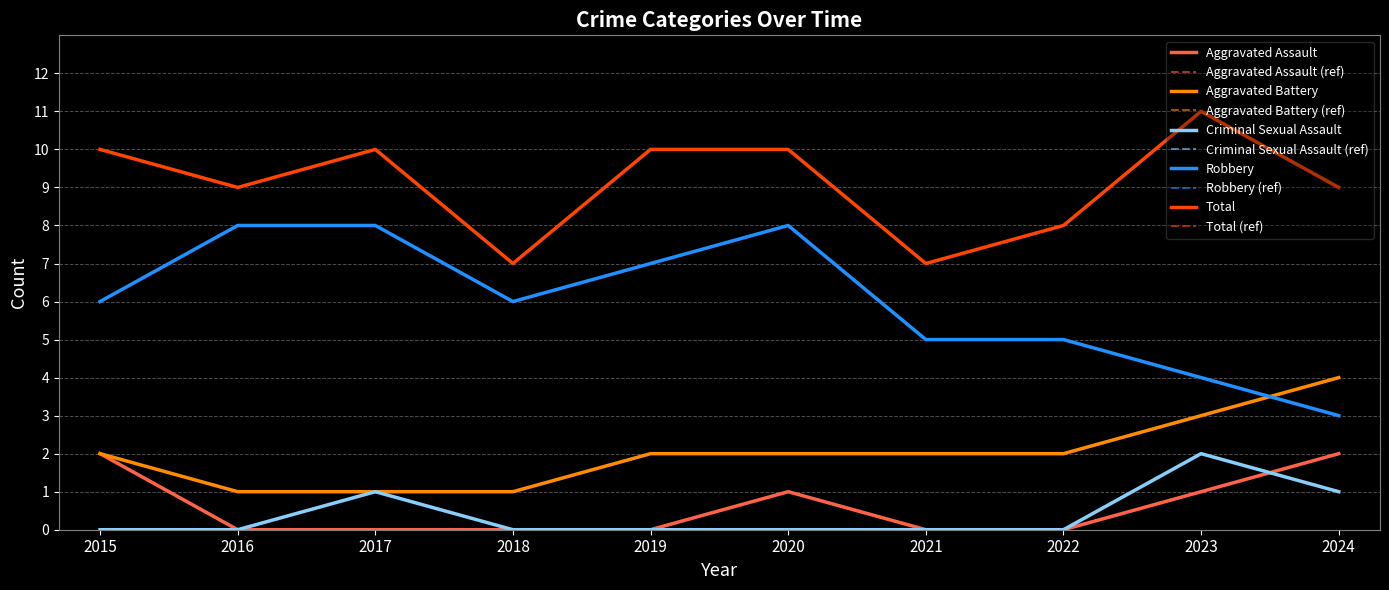

At which category does Robbery reach its first local peak?

2020